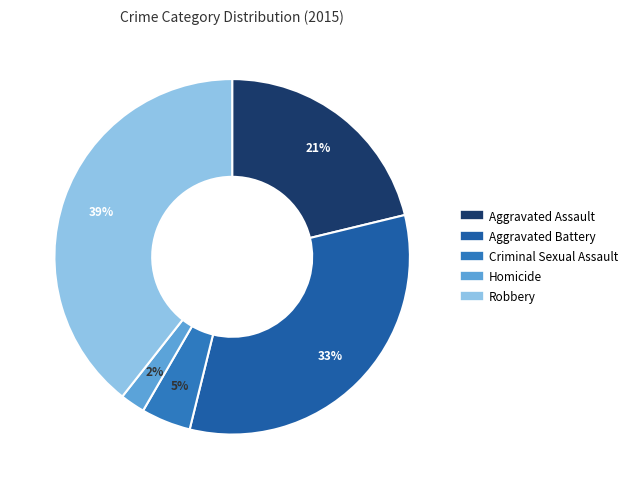

To the nearest percent, what percentage of the pie is Aggravated Battery?

33%